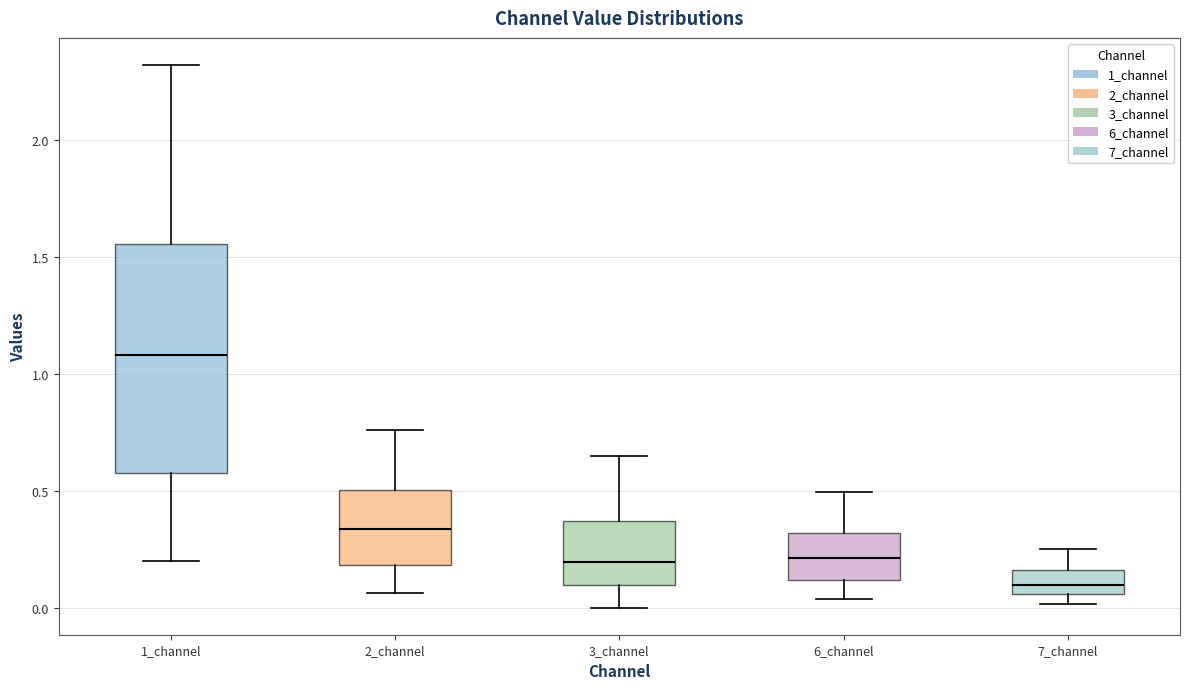

Which box is the tallest, from its lower edge to its upper edge?

1_channel